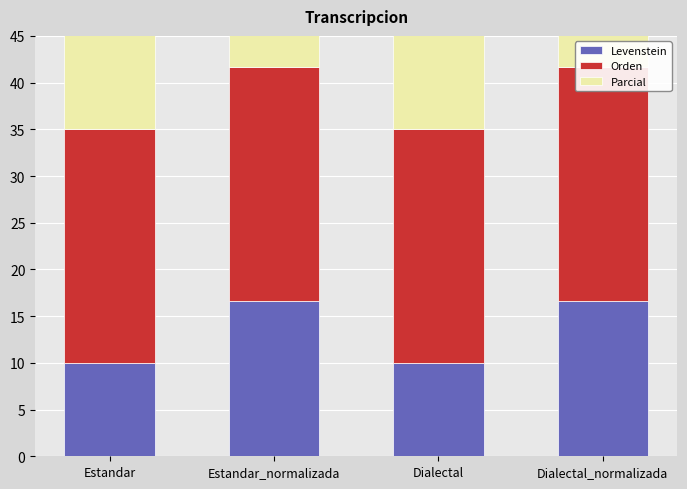

What is the minimum value shown in the chart?

10.0